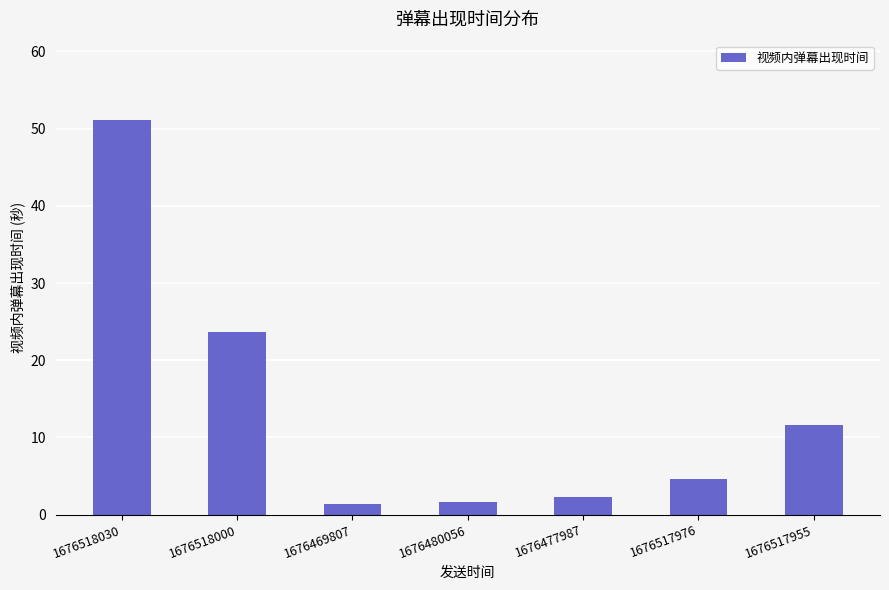

Where is the data nearest to the value 26?

1676518000